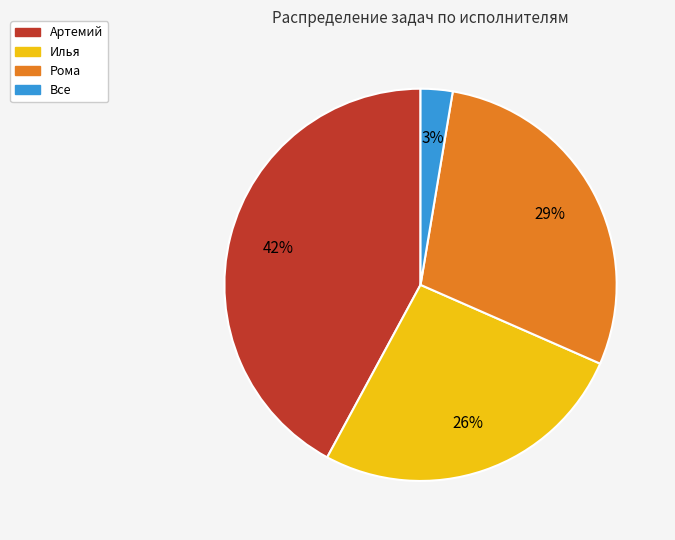

Rank the categories by value from highest to lowest.

Артемий, Рома, Илья, Все